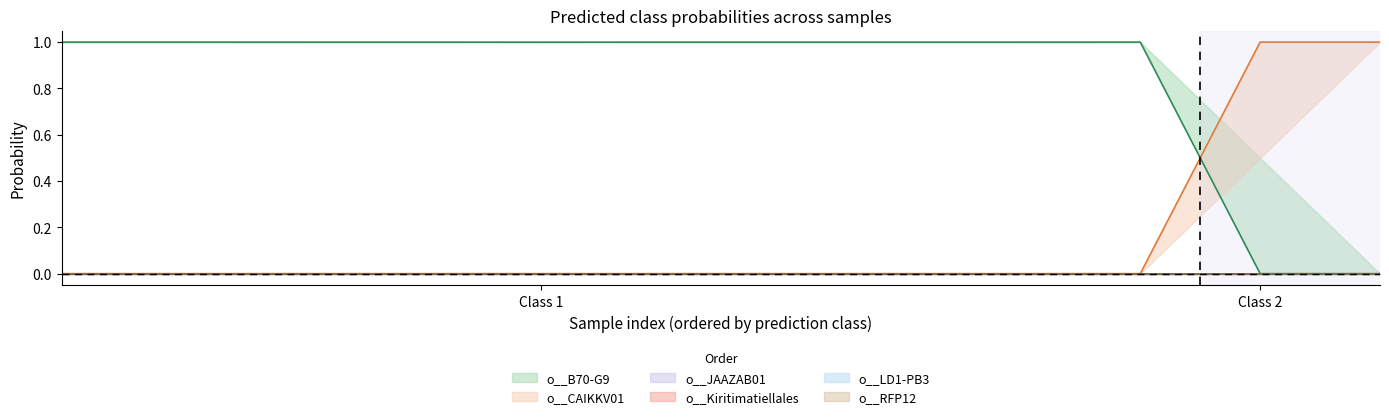

Which series has the largest range (max minus min)?

o__CAIKKV01